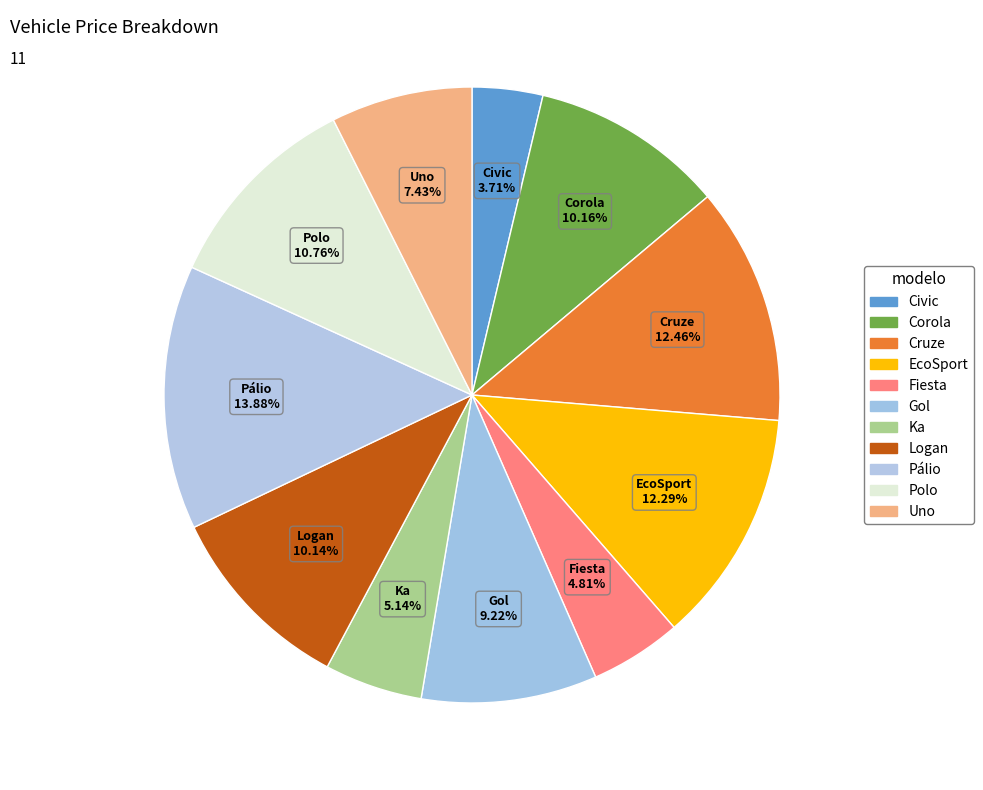

Rank the categories by value from highest to lowest.

Pálio, Cruze, EcoSport, Polo, Corola, Logan, Gol, Uno, Ka, Fiesta, Civic